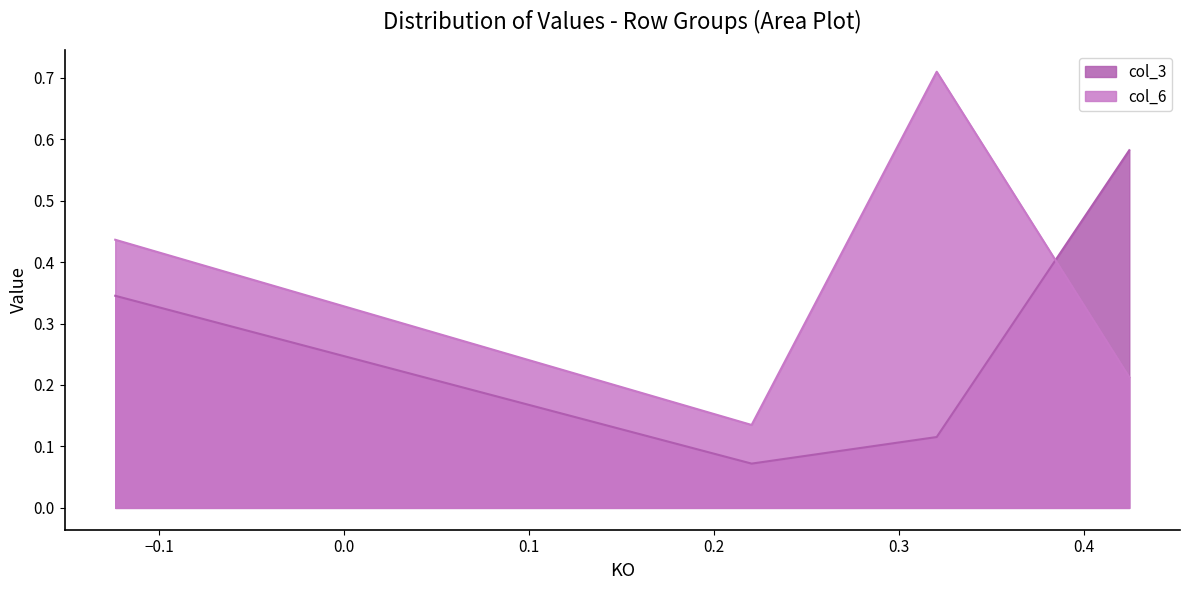

Count the col_6 values in the range 0 to 1.

4